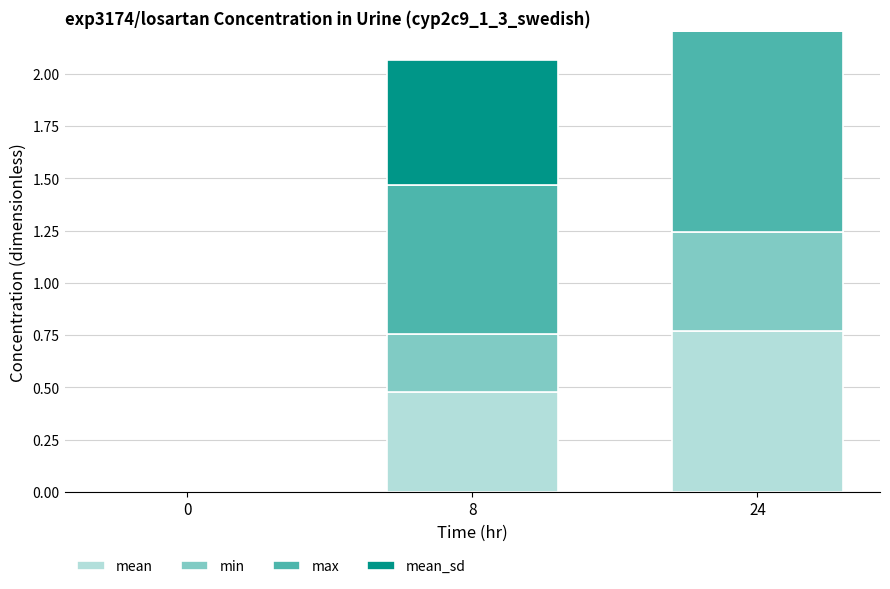

Which series has the largest range (max minus min)?

max